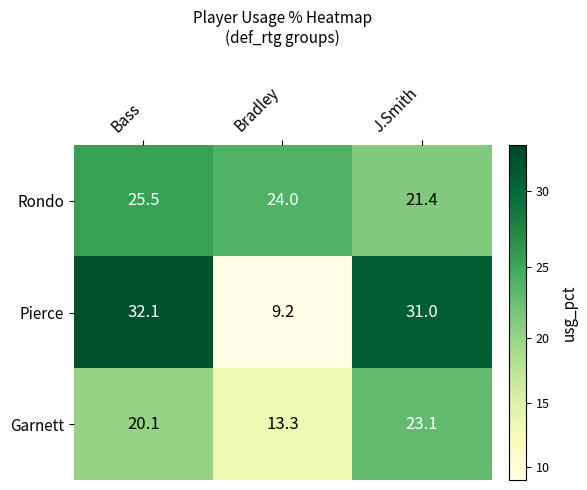

At which category is the sum across all series the highest?

Bass